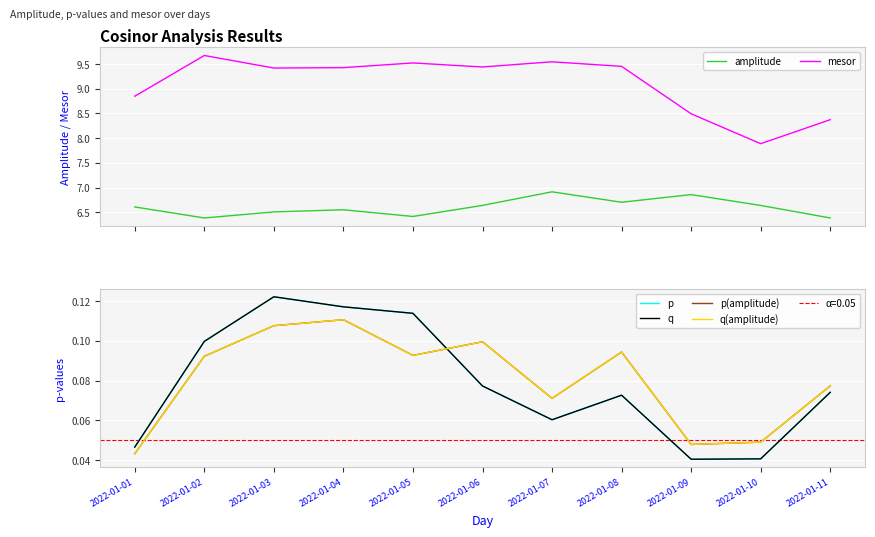

True or false: amplitude has a value of 4.3 at 2022-01-05.

False